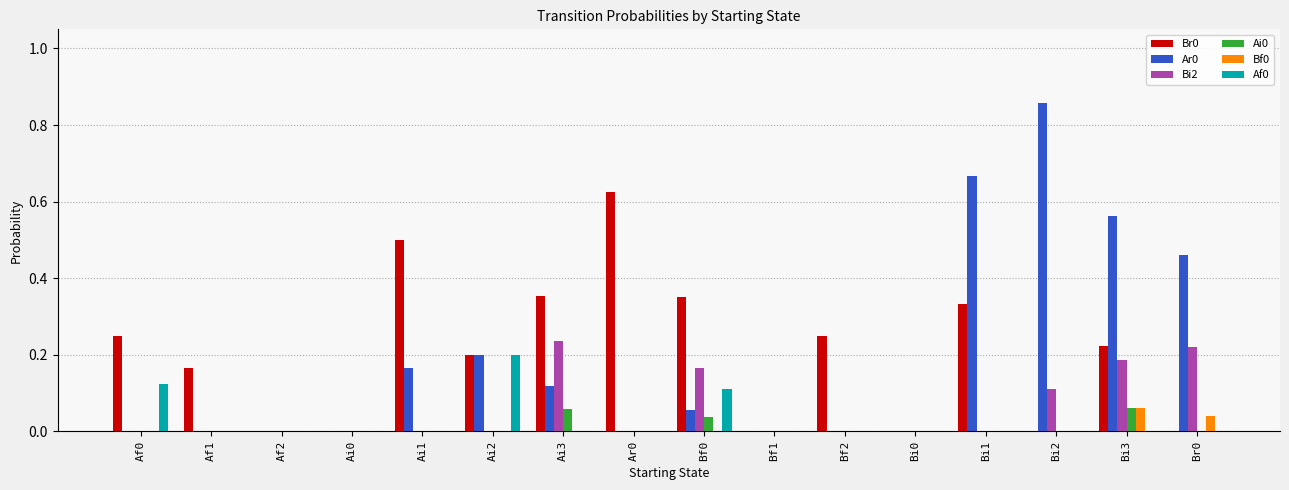

The Ai0 series shows 0.0 at Bi2. True or false?

True